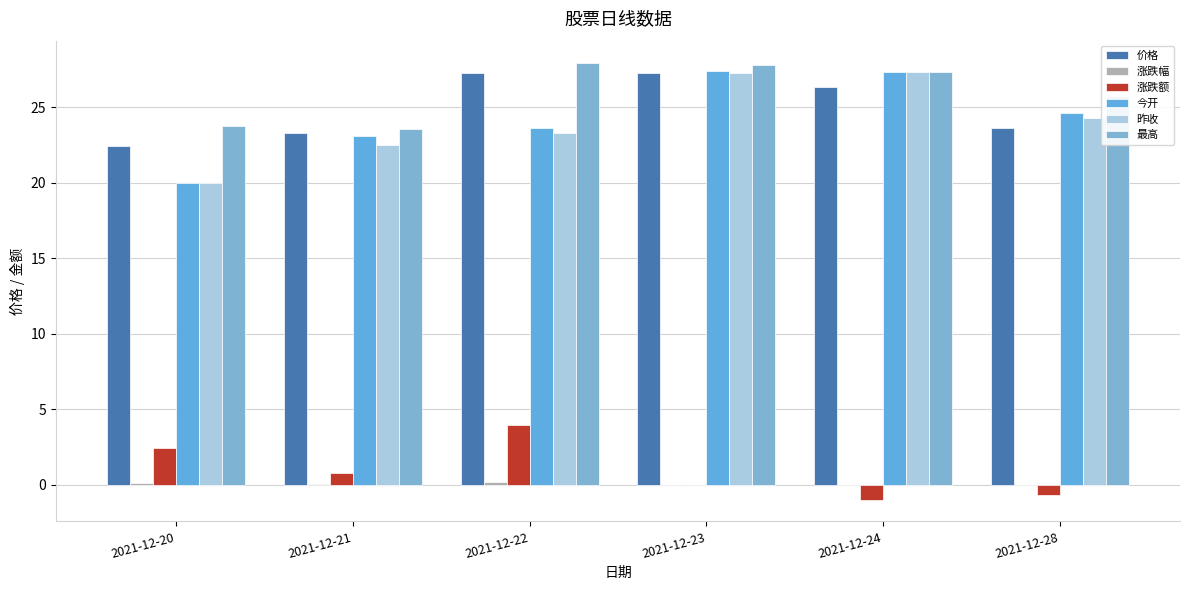

What is the maximum value for 今开?

27.4